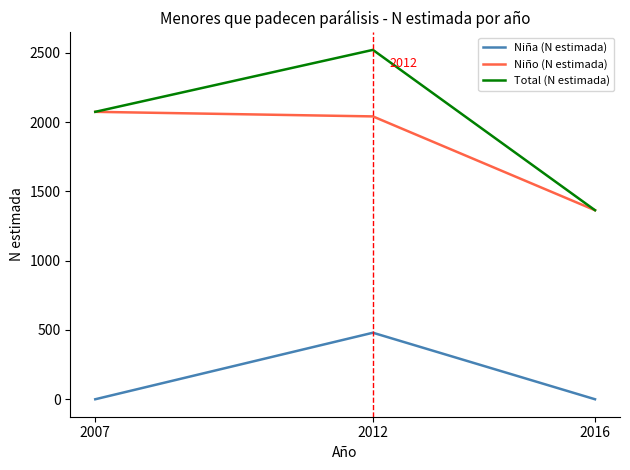

Does the chart have visible grid lines?

No